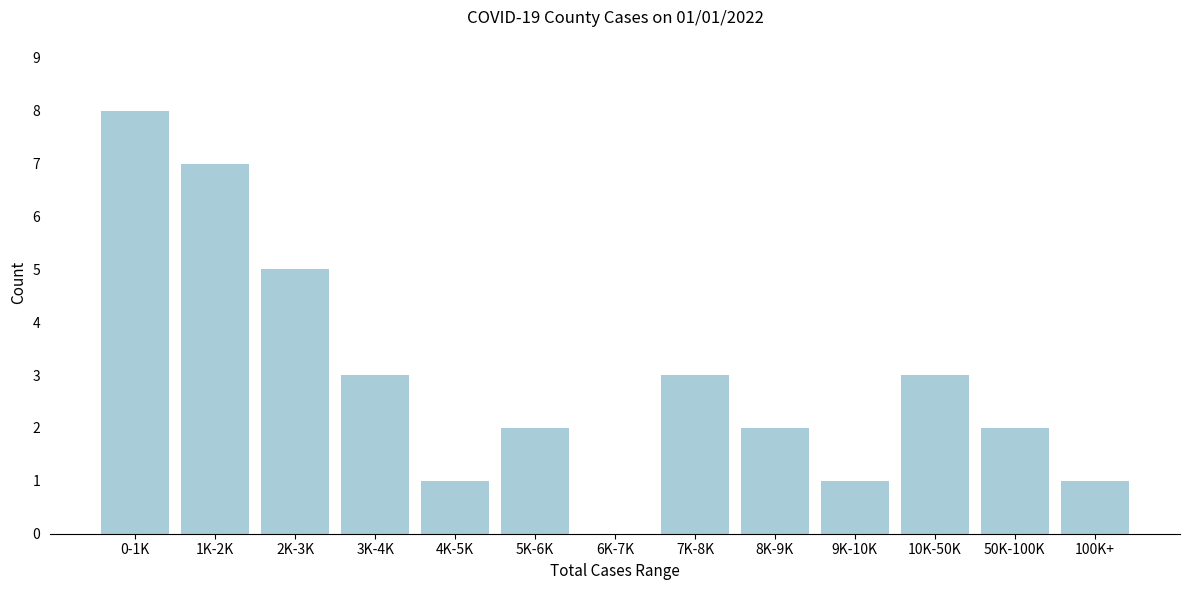

Reading right to left, list all the values displayed in this chart.

100K+=1	50K-100K=2	10K-50K=3	9K-10K=1	8K-9K=2	7K-8K=3	6K-7K=0	5K-6K=2	4K-5K=1	3K-4K=3	2K-3K=5	1K-2K=7	0-1K=8